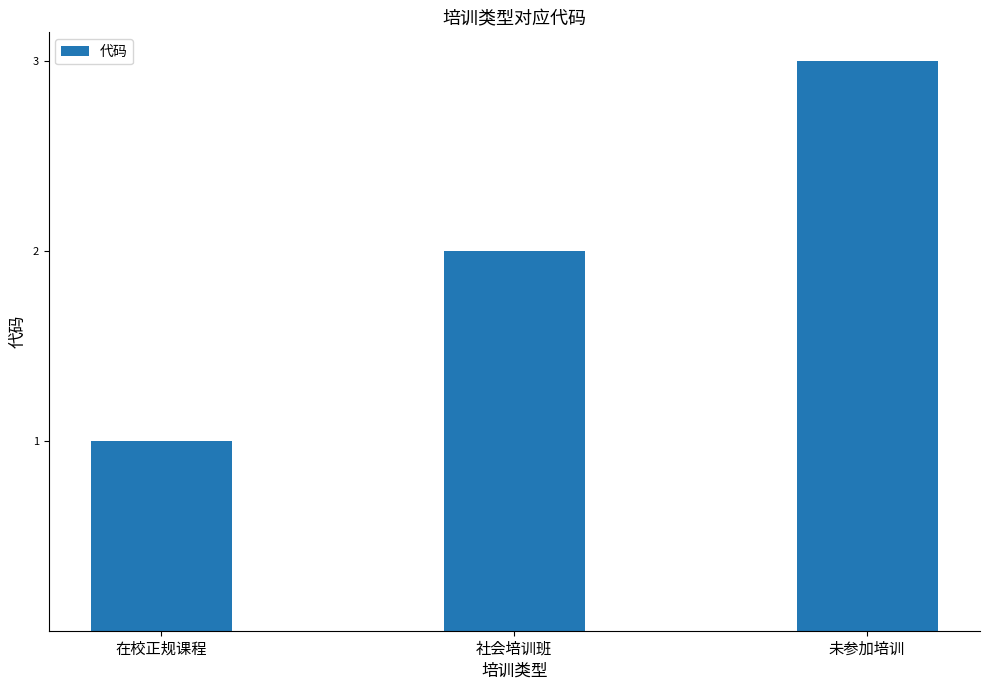

Reading right to left, what are all the values shown in this chart?

未参加培训=3	社会培训班=2	在校正规课程=1